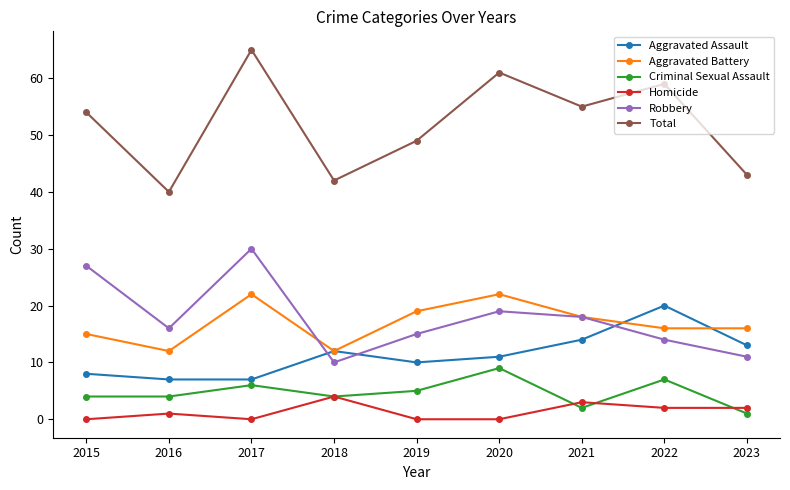

List the series in order of their peak value, highest first.

Total, Robbery, Aggravated Battery, Aggravated Assault, Criminal Sexual Assault, Homicide